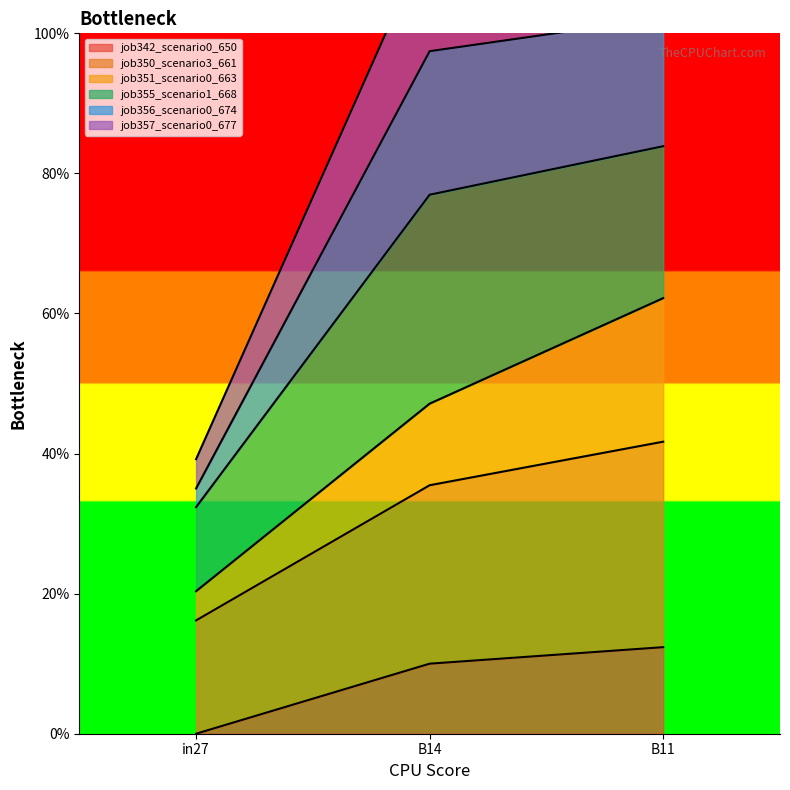

List the labels in order of job350_scenario3_661 value, largest first.

B11, B14, in27